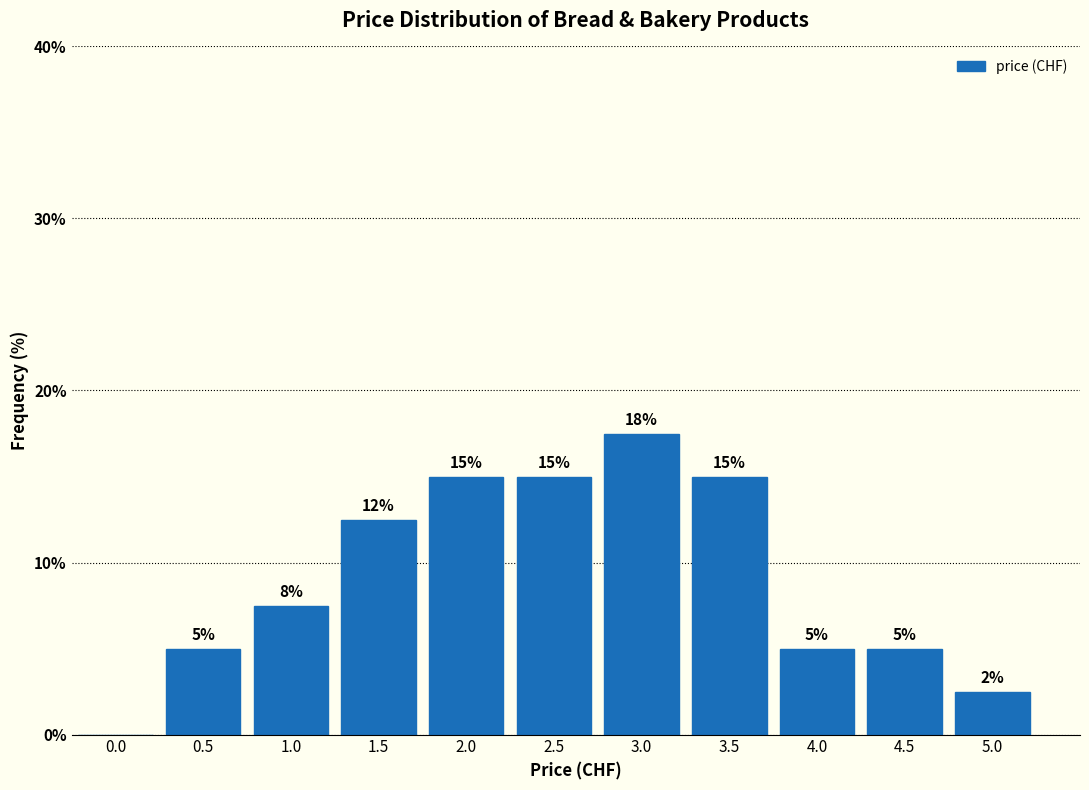

At which category does the chart reach its peak across all series?

3.0